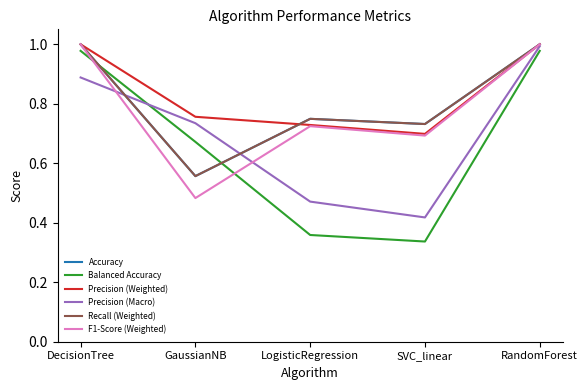

What is the maximum value for Precision (Macro)?

1.0